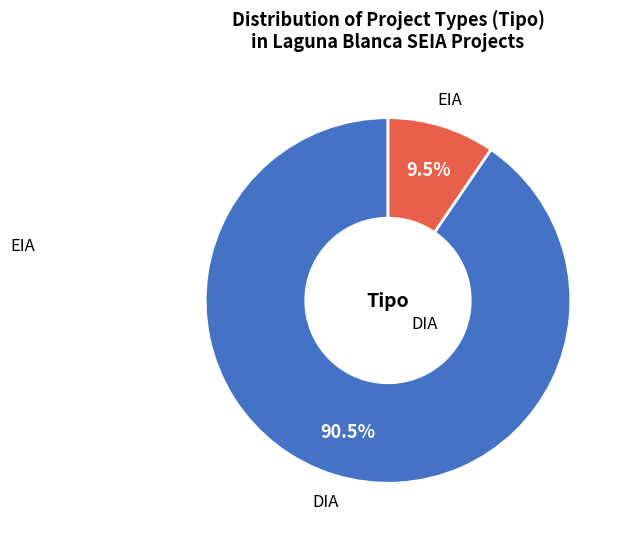

Is there any slice that represents more than half of the pie?

Yes